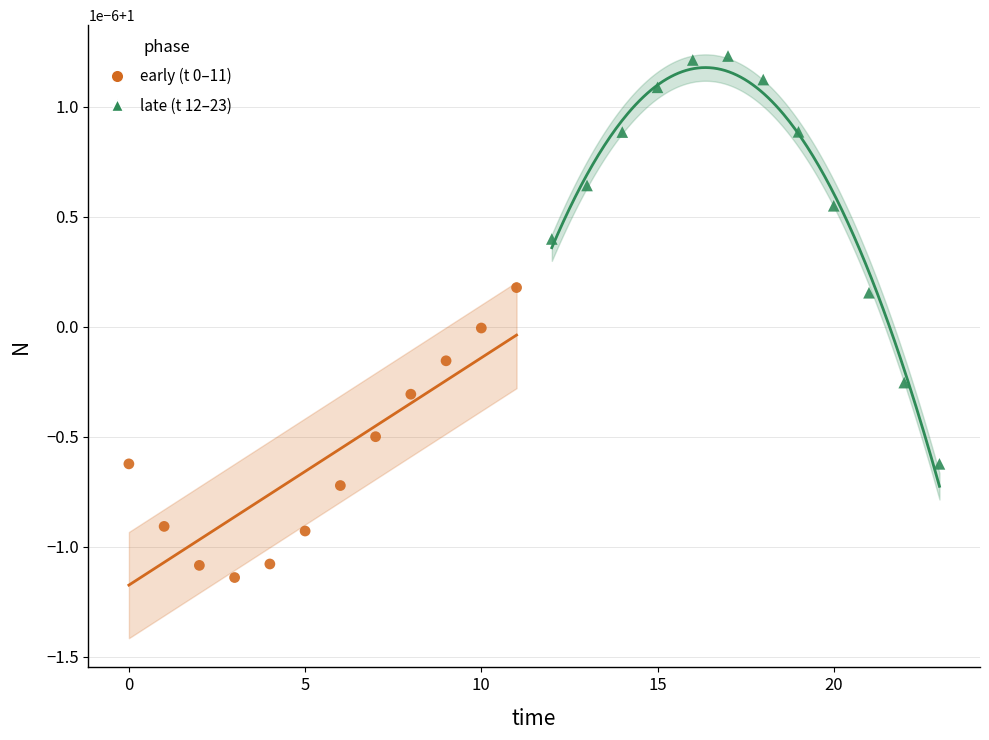

Which series contains the highest Y value?

late (t 12–23)